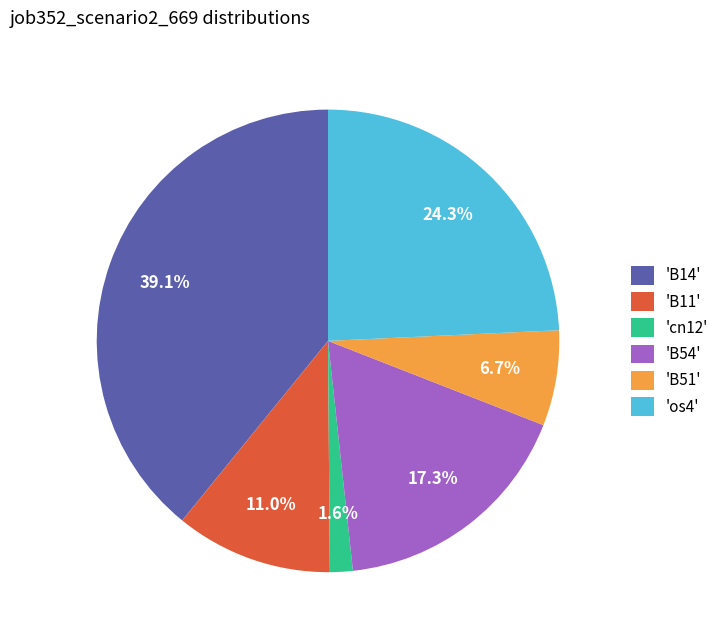

Which slice is the smallest?

'cn12'